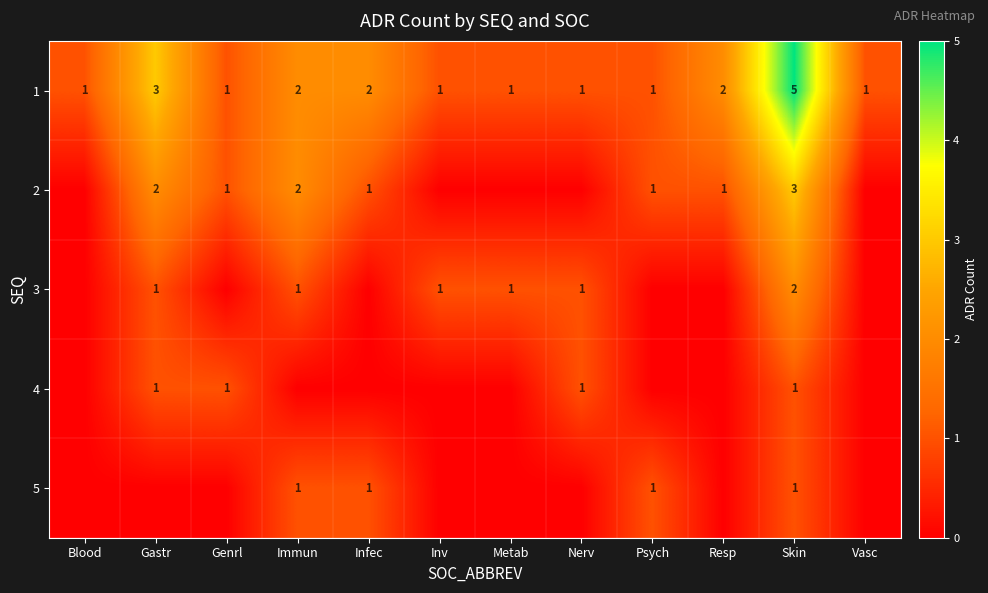

At which label does 1 reach its peak?

Skin